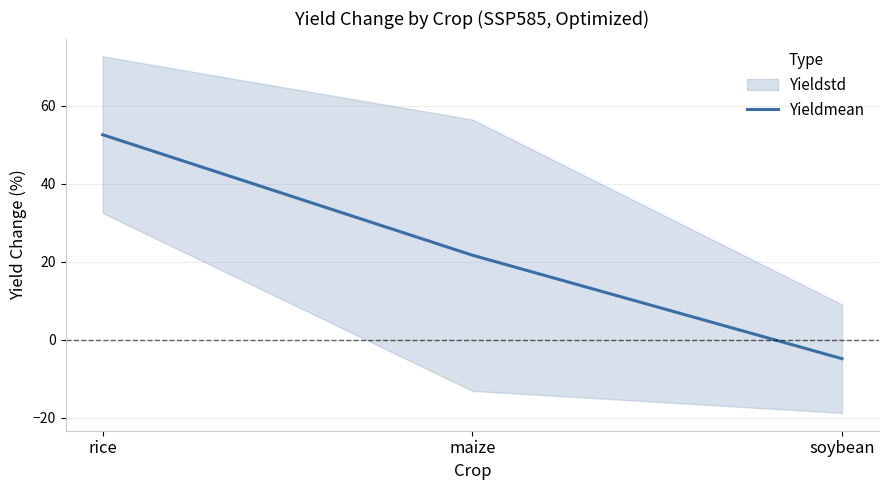

Reading left to right, extract all data points from this chart.

rice=52.6	maize=21.7	soybean=-4.9